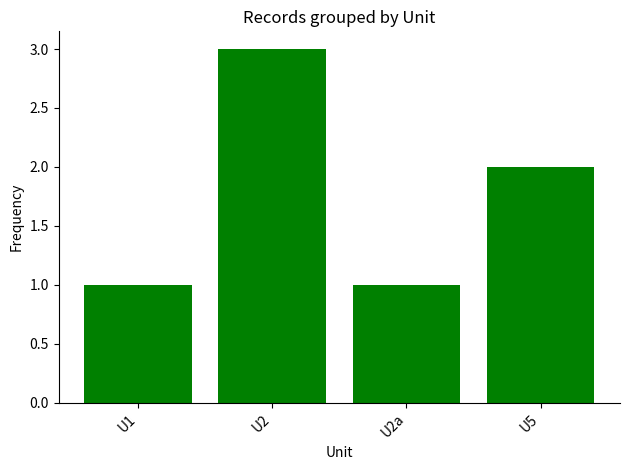

What is the sum of all values?

7